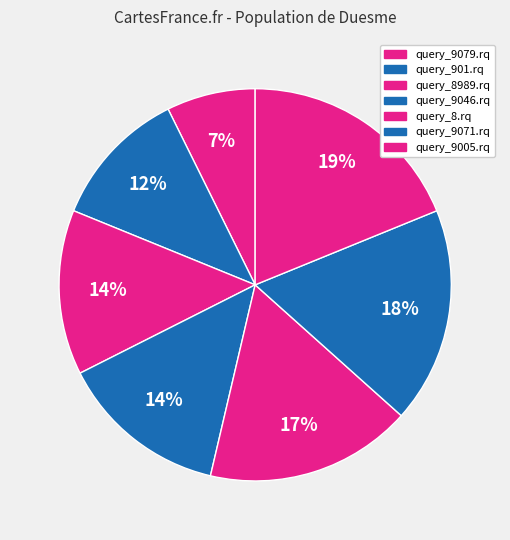

How many segments does this pie chart have?

7